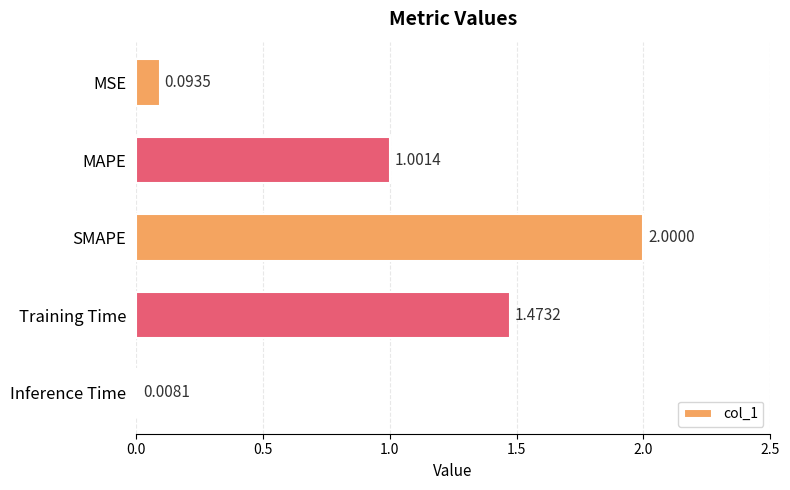

What is the label of the 4th bar from the bottom?

MAPE